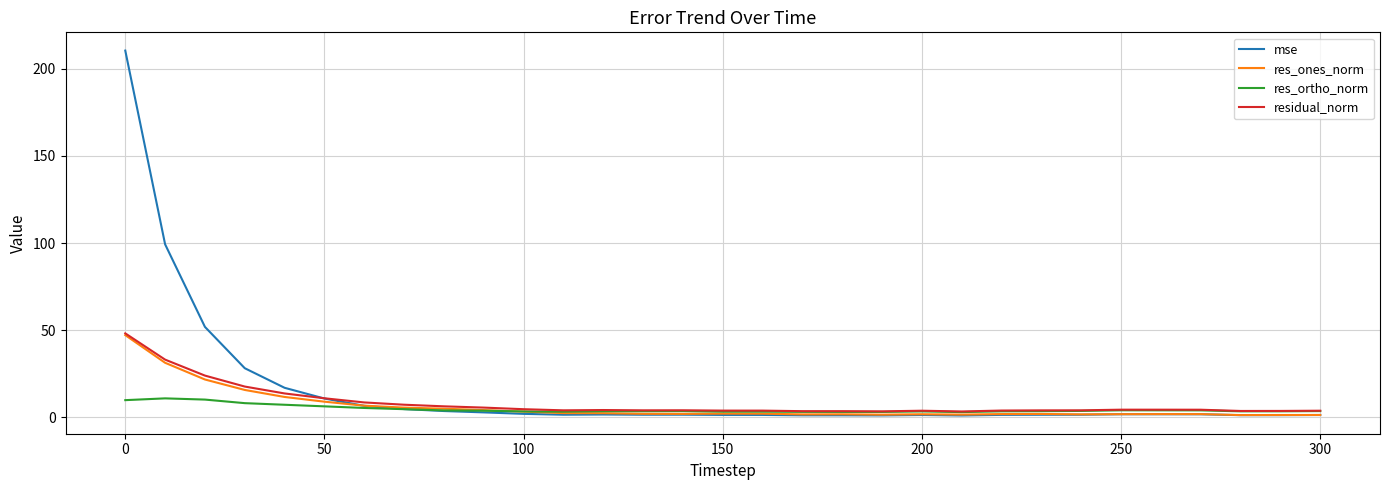

Which series has the widest spread of values?

mse